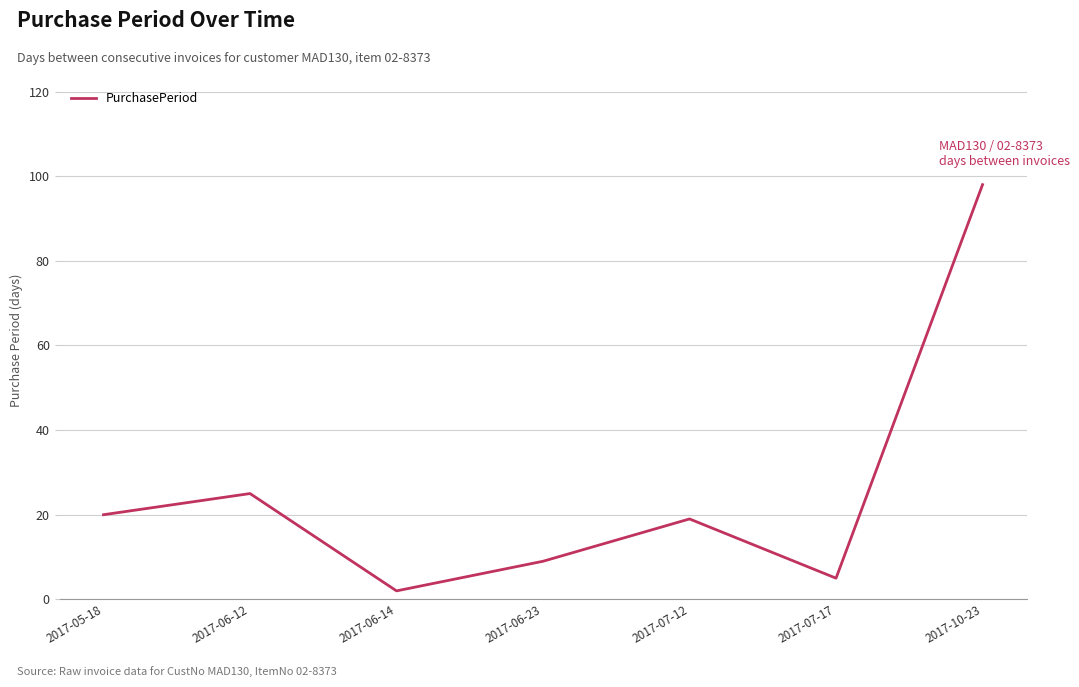

Where is the first local minimum?

2017-06-14